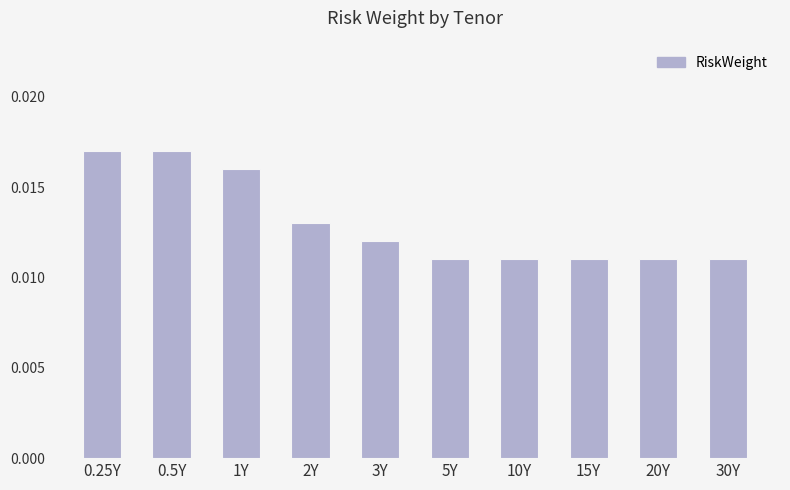

What is the label of the 5th bar from the right?

5Y